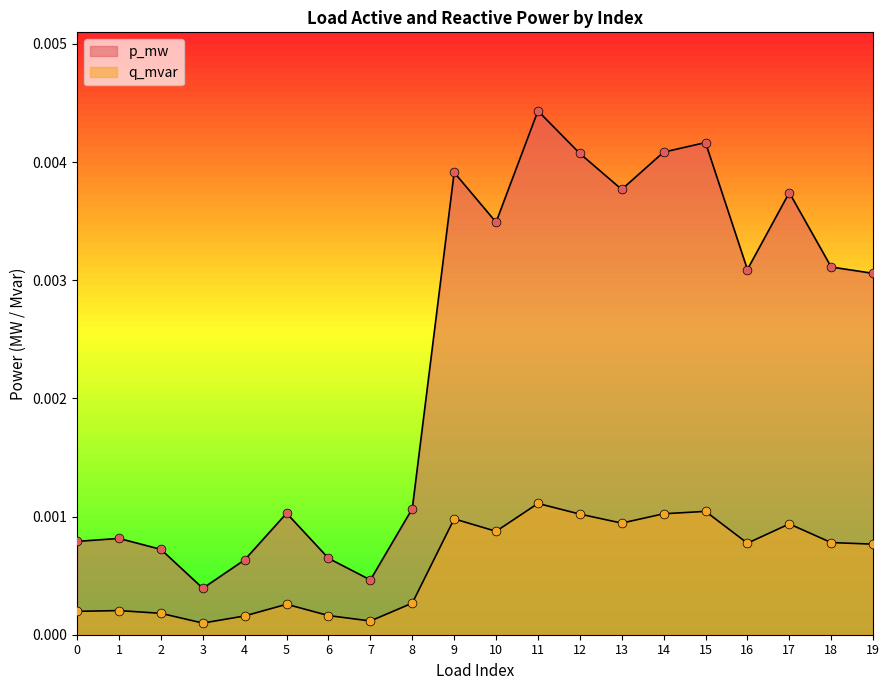

Is the value of p_mw at 1 greater than the value of q_mvar at 9?

No